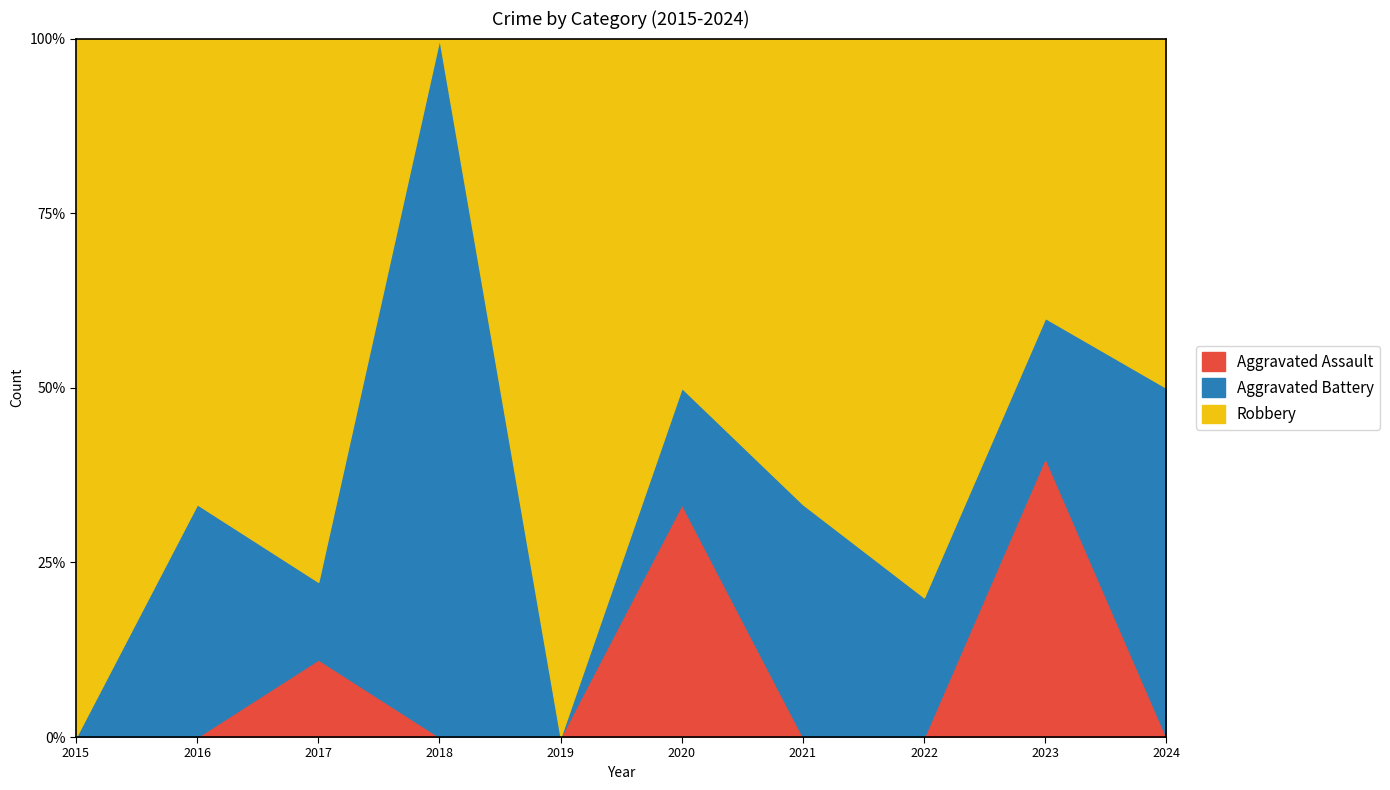

Reading right to left, extract all data points from this chart.

Aggravated Assault: 2024=0	2023=2	2022=0	2021=0	2020=2	2019=0	2018=0	2017=1	2016=0	2015=0
Aggravated Battery: 2024=1	2023=1	2022=2	2021=1	2020=1	2019=0	2018=2	2017=1	2016=2	2015=0
Robbery: 2024=1	2023=2	2022=8	2021=2	2020=3	2019=1	2018=0	2017=7	2016=4	2015=3